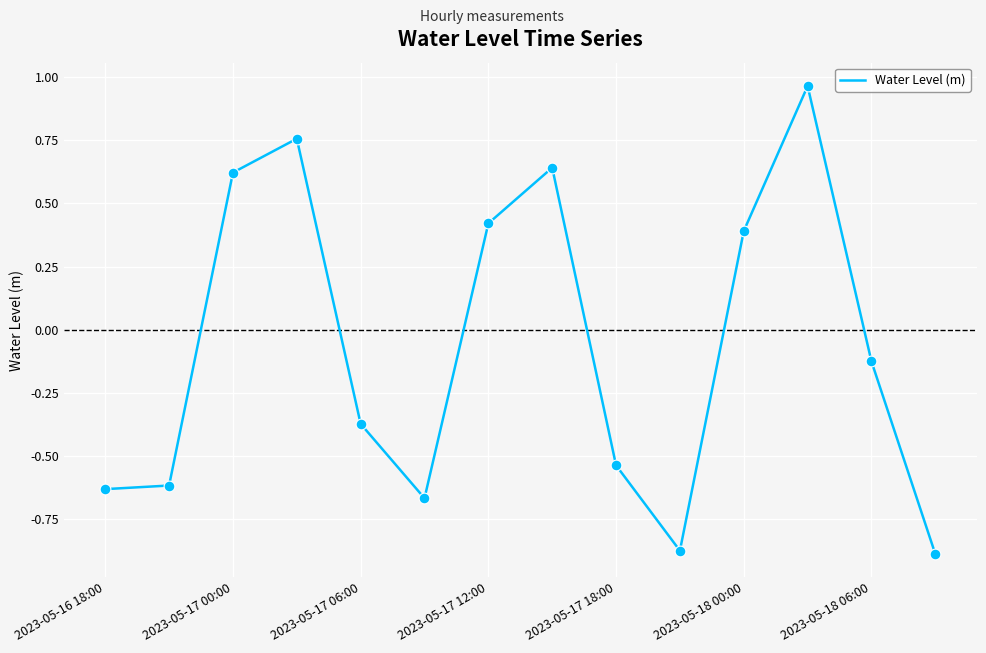

What is the difference between the maximum and minimum values?

1.9